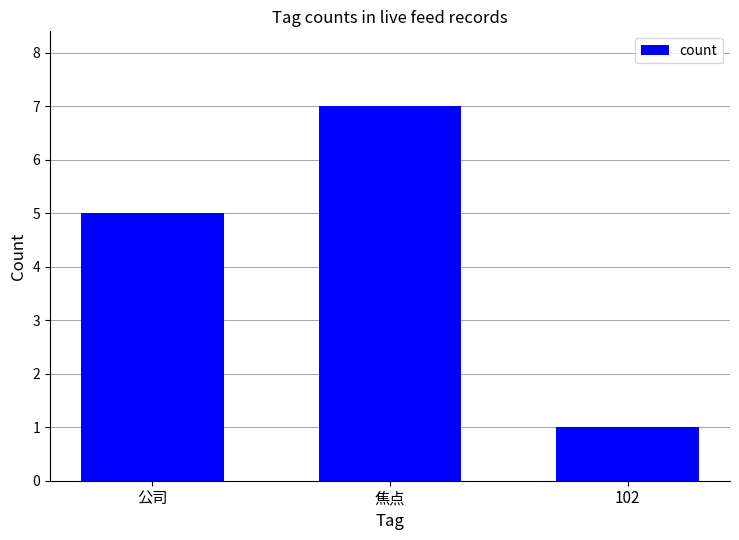

True or false: the data shows 1 at 102.

True